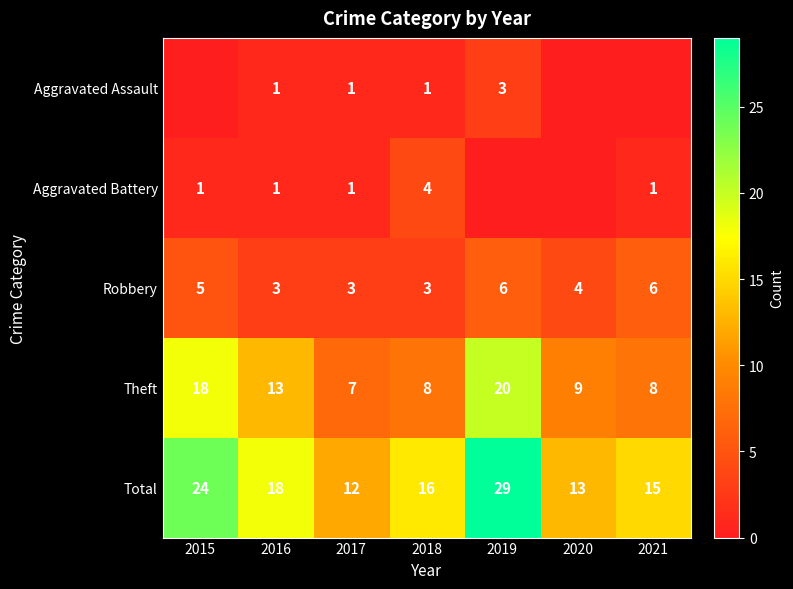

What is the approximate value of Theft at 2021, to the nearest 10?

10